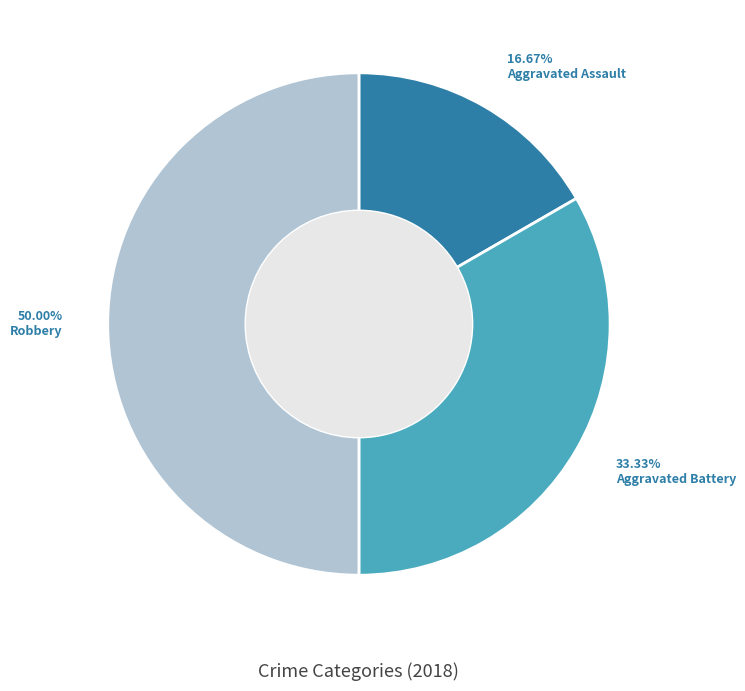

True or false: Aggravated Battery accounts for 39% of the total.

False